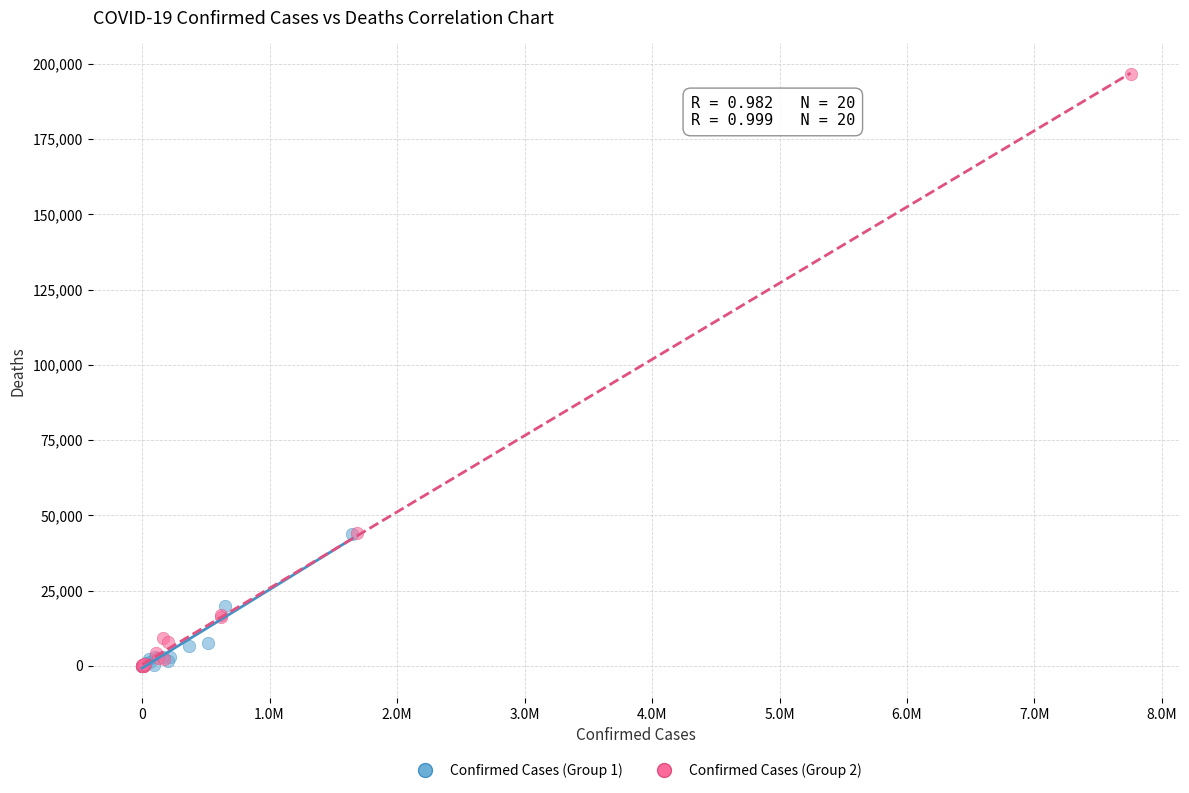

Which series contains the highest Y value?

Confirmed Cases (Group 2)